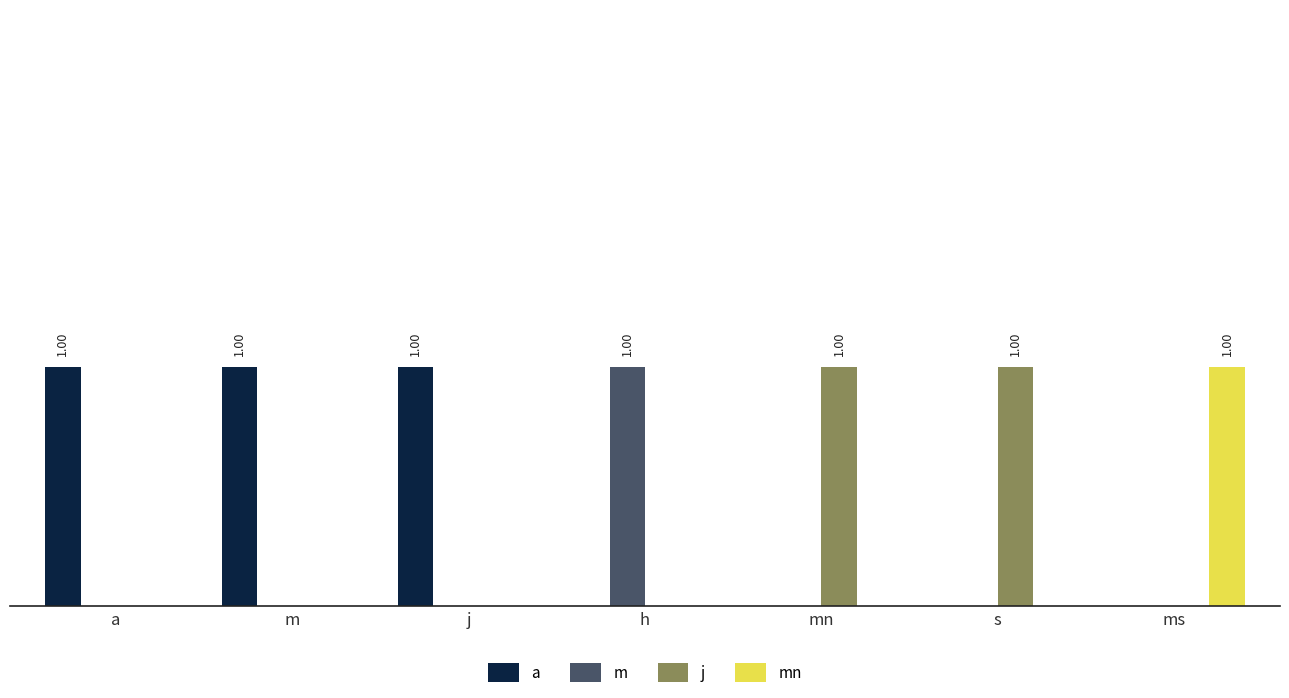

Where is j nearest to the value 0?

a